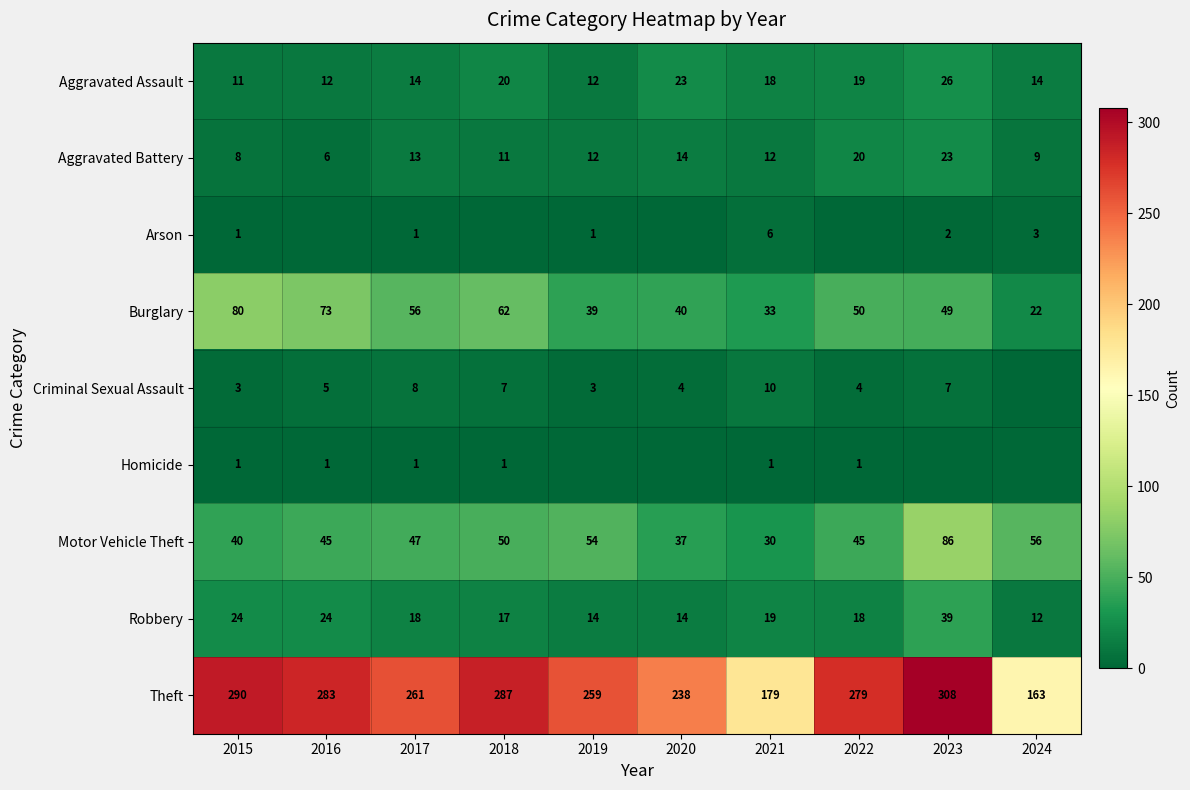

Is it true that Aggravated Battery equals 9 at 2024?

True